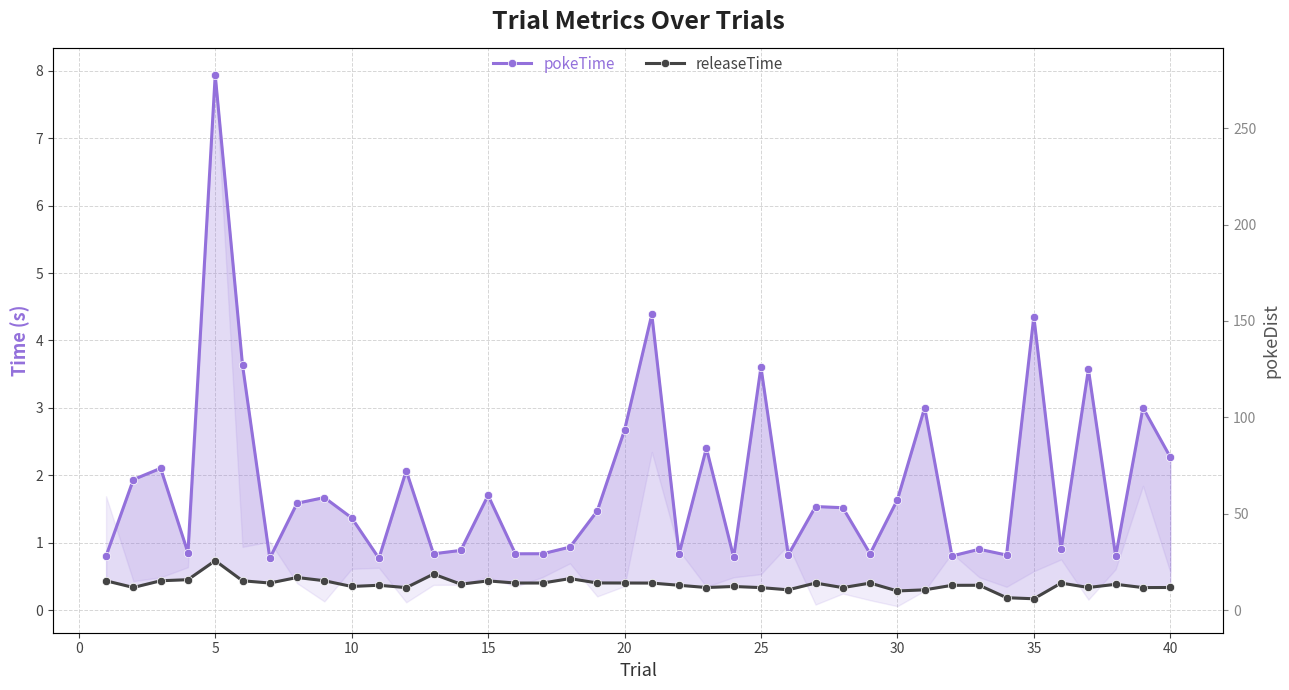

True or false: pokeTime has more than 0 interior local peaks.

True